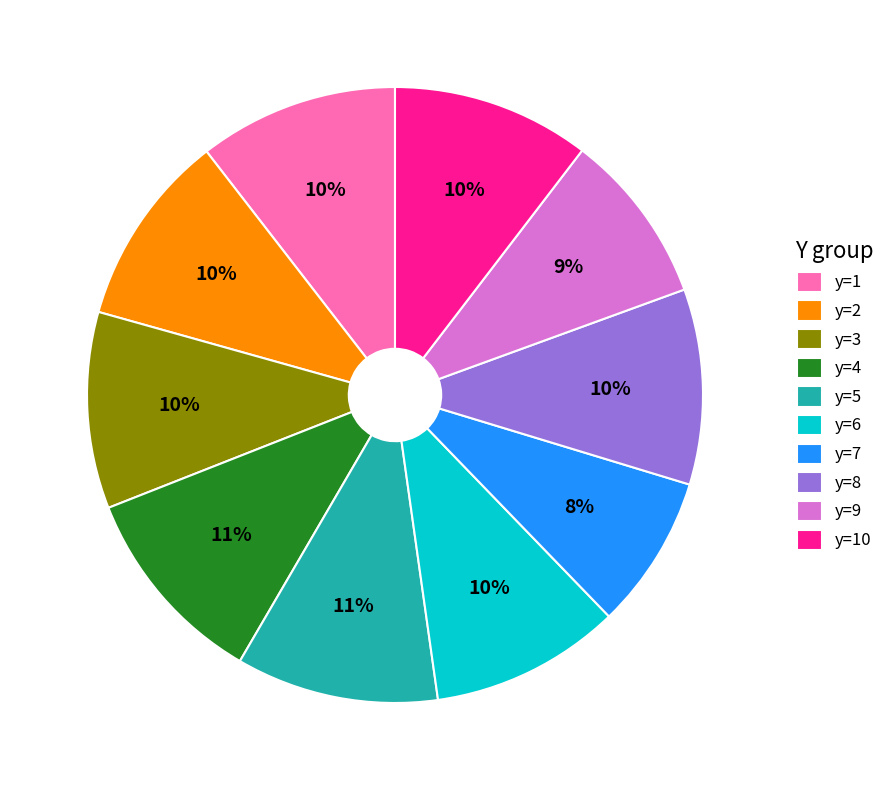

How many slices are in this pie chart?

10